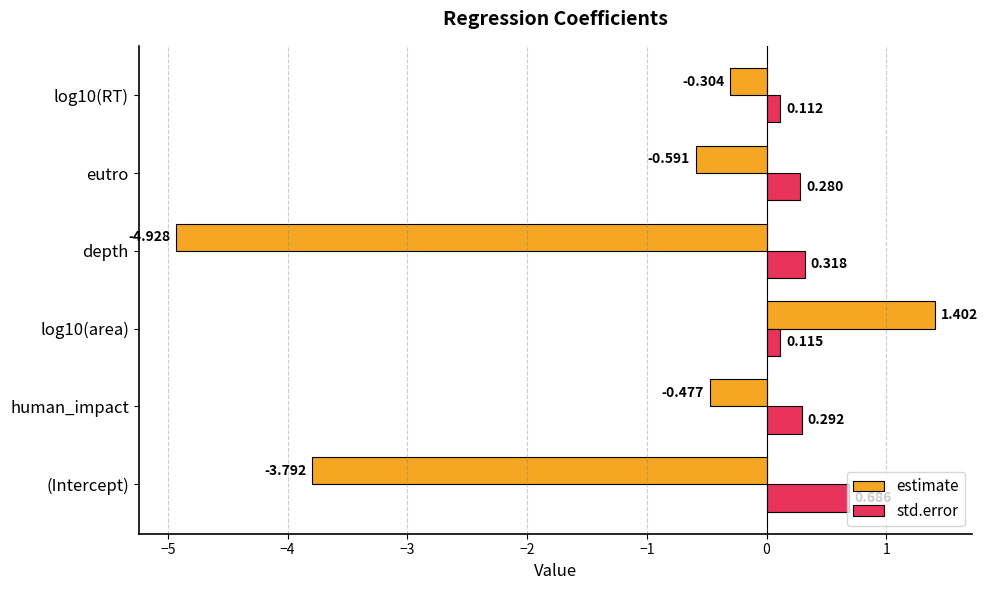

Between (Intercept) and log10(RT), which series saw the biggest shift?

estimate